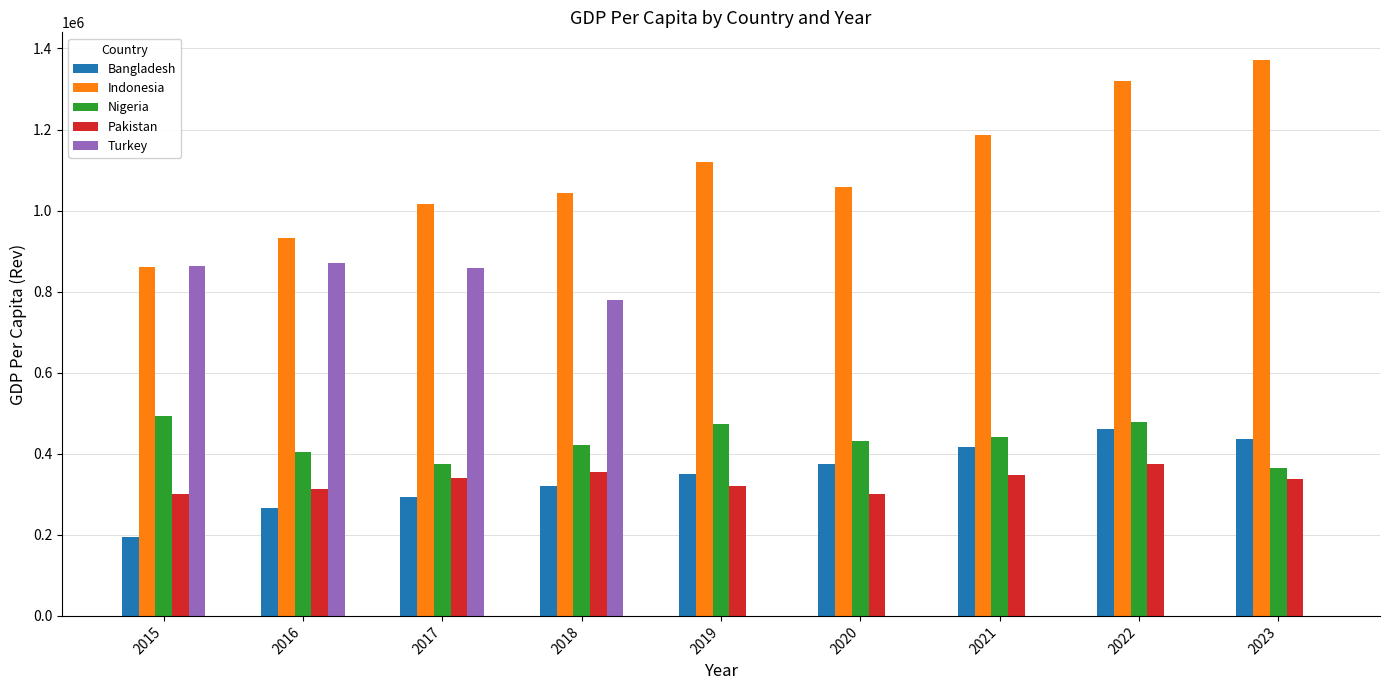

True or false: Turkey has a value of 864313 at 2015.

True